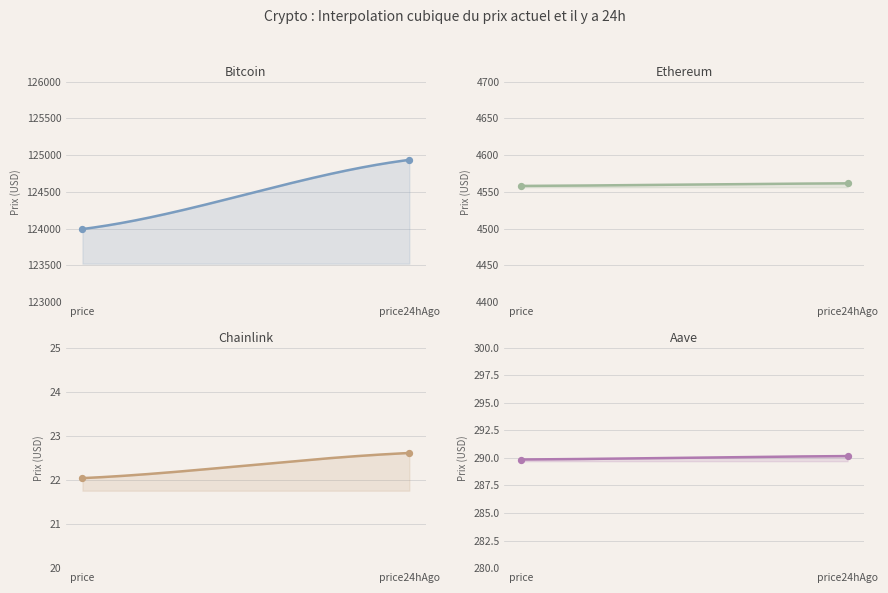

Is the value of Ethereum at price24hAgo greater than the value of Aave at price24hAgo?

Yes